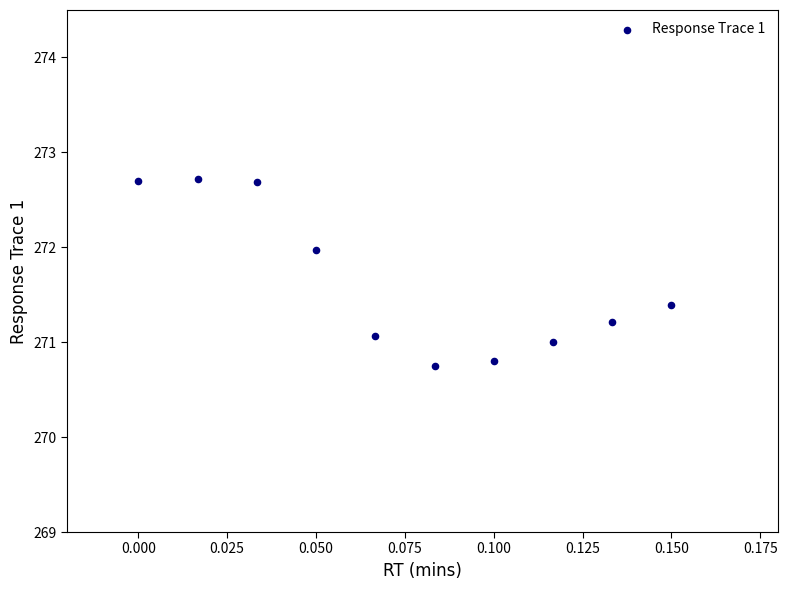

What is the average Y value?

271.6